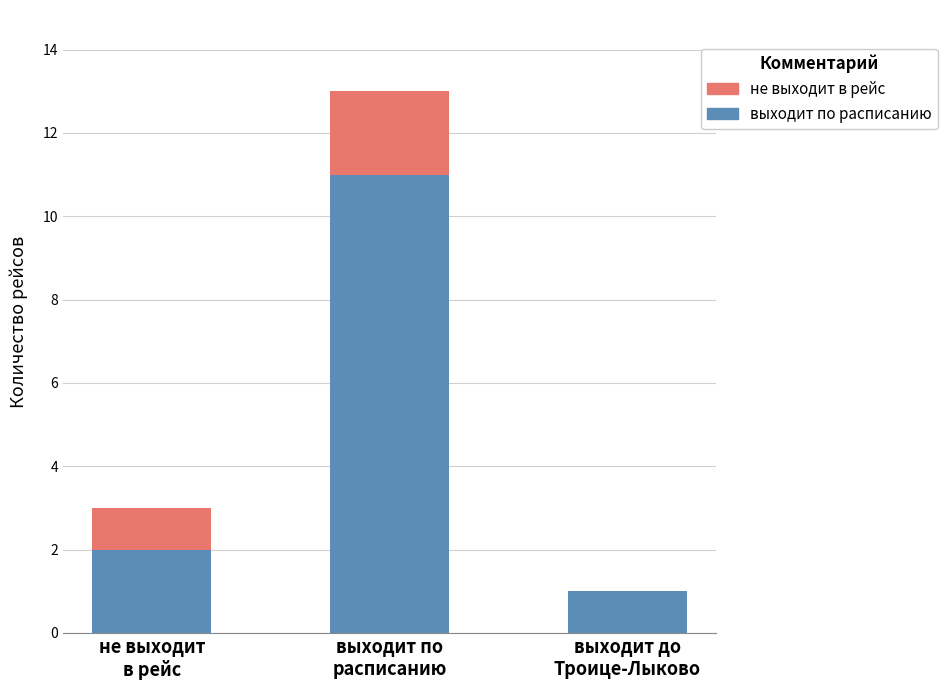

The value of выходит по расписанию at выходит по
расписанию is 11. True or false?

True